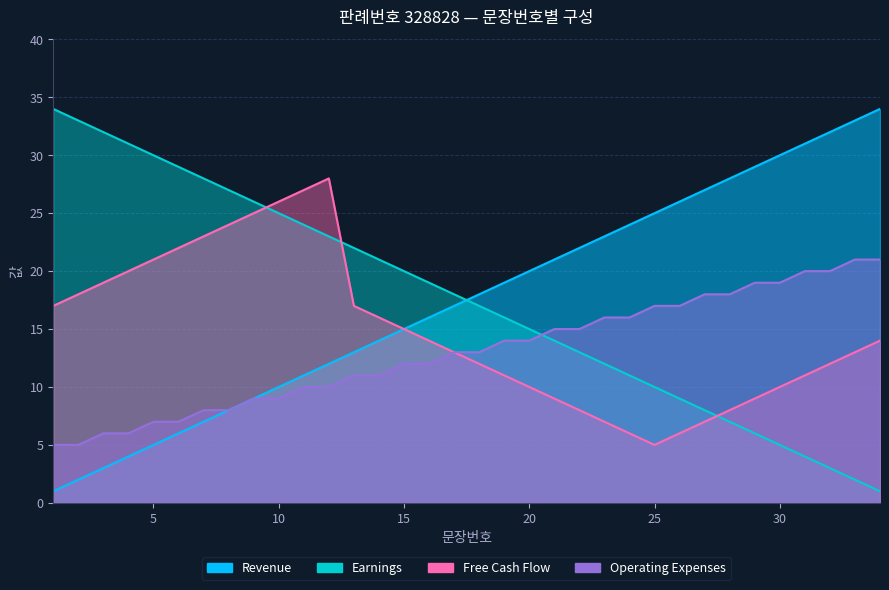

True or false: Free Cash Flow has a value of 14 at 16.

True